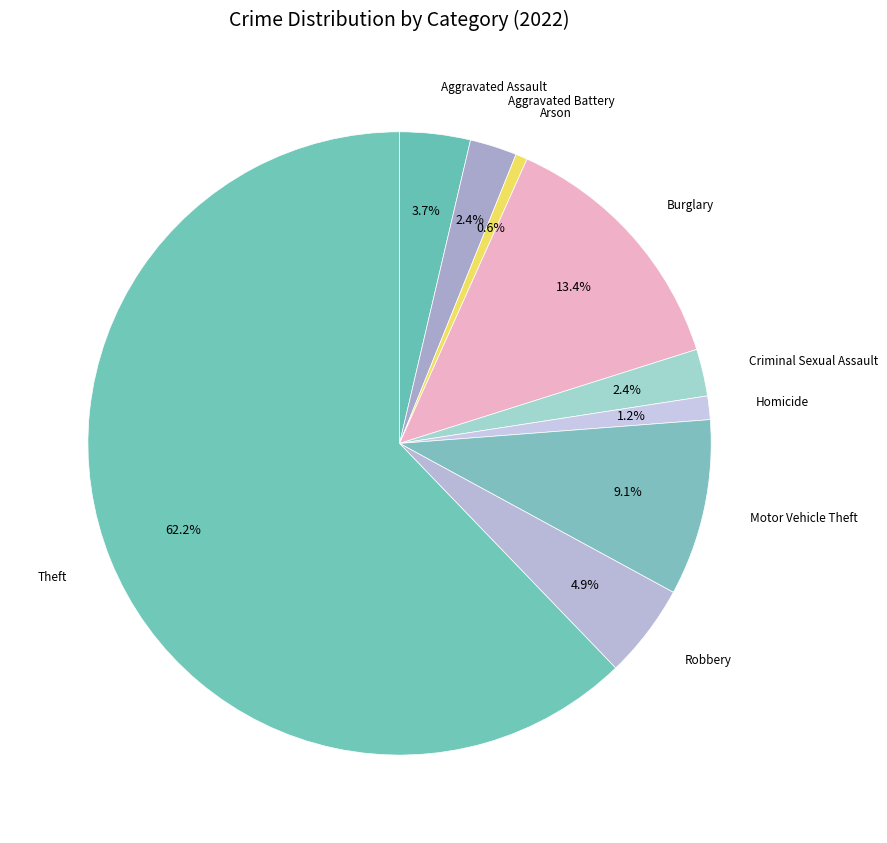

Does Theft represent more than half of the total?

Yes